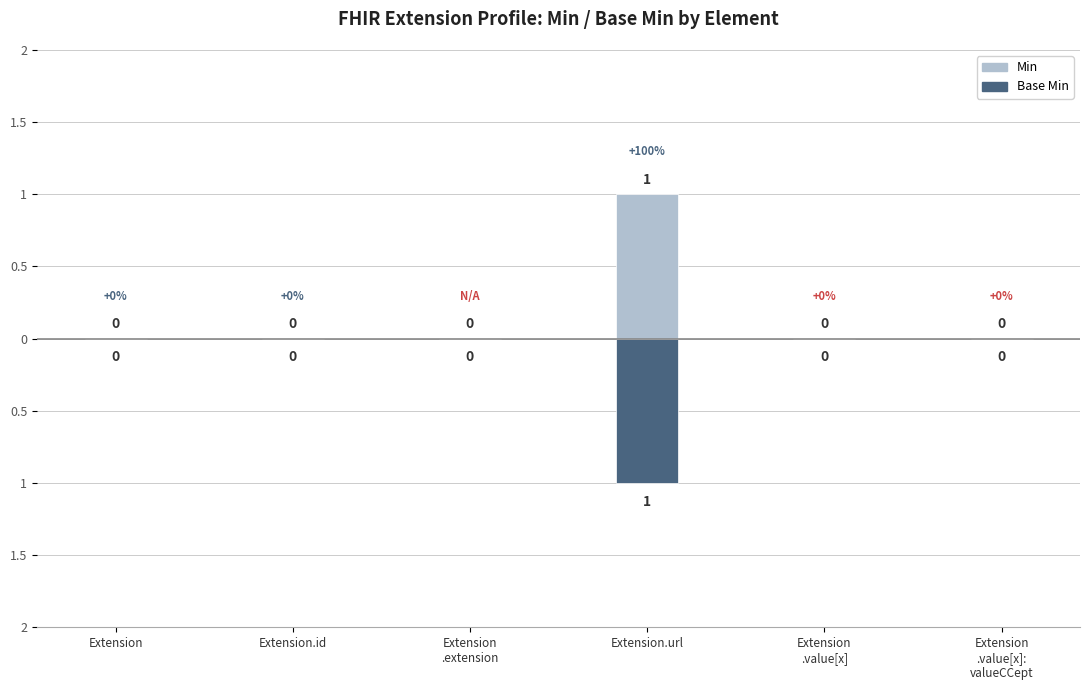

What is the difference between the maximum and minimum values in the Min series?

1